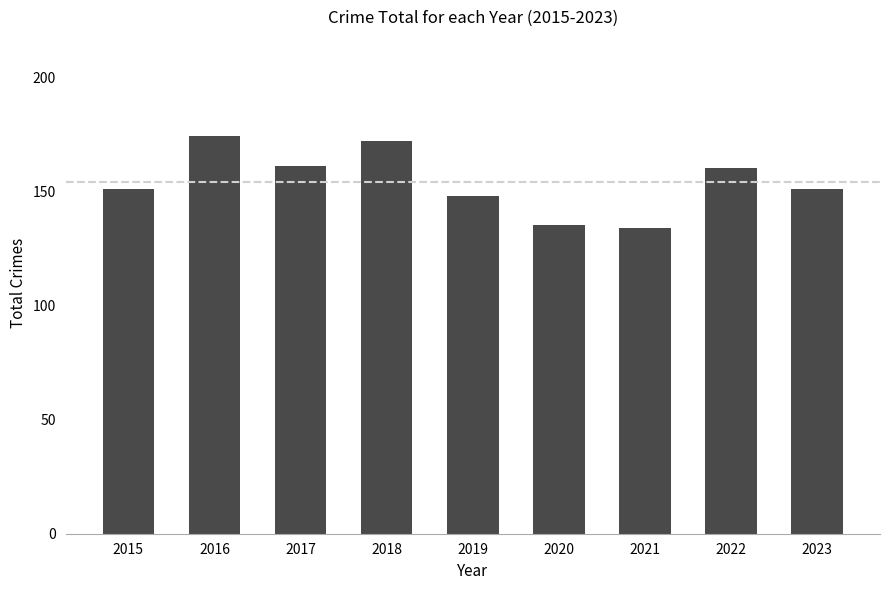

What is the ratio of the value at 2019 to the value at 2018?

0.9